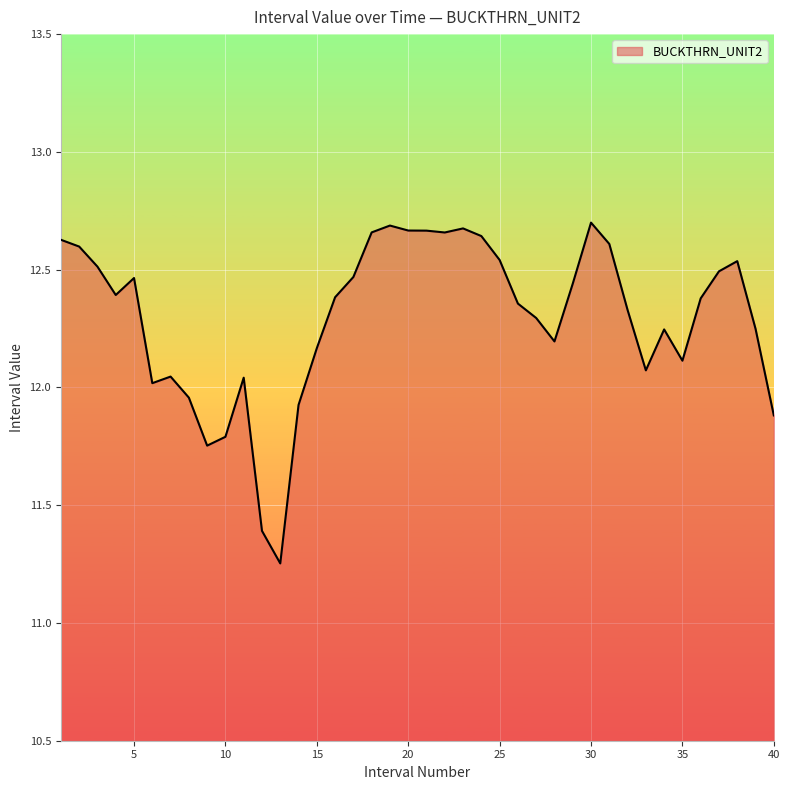

What is the difference between the maximum and minimum values?

1.4